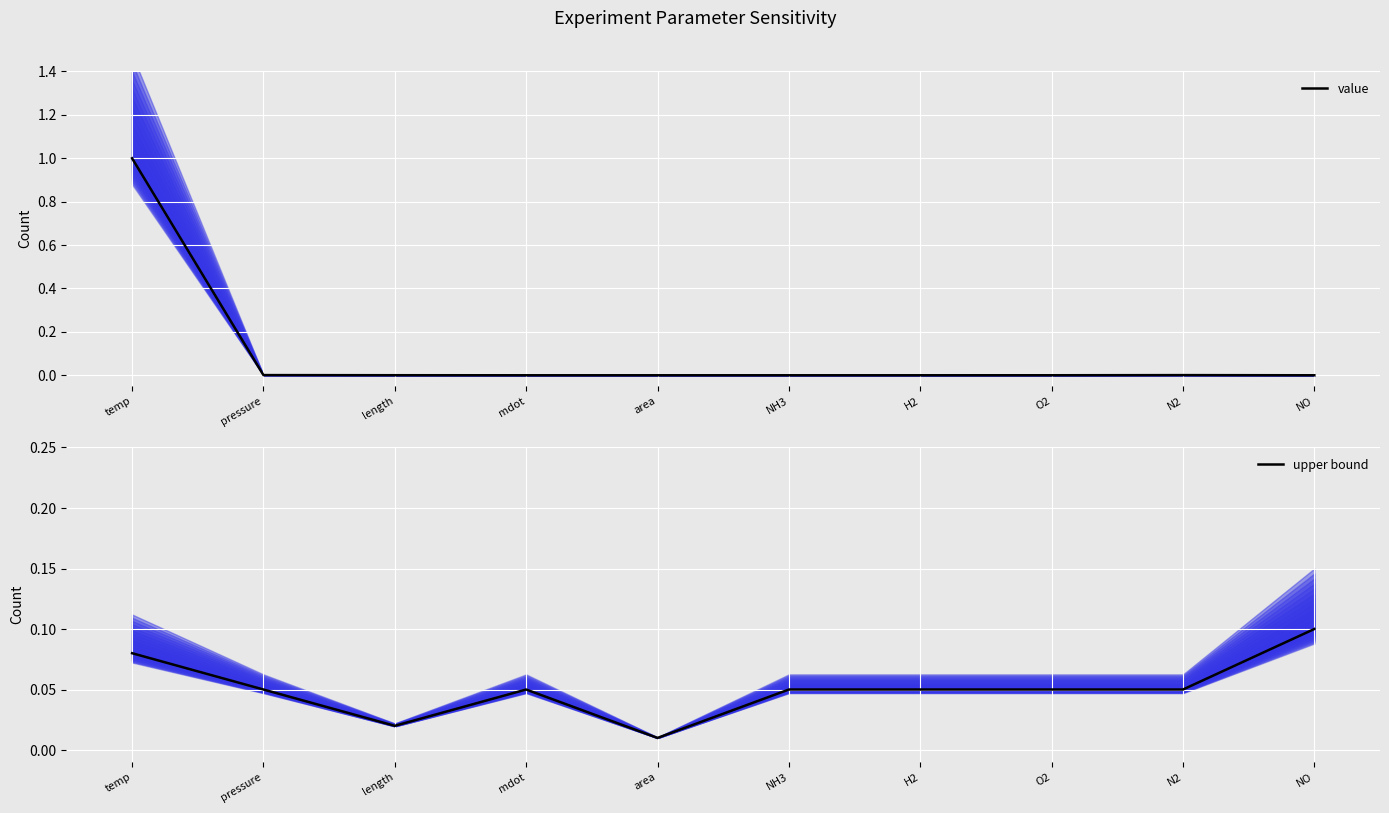

Is the value of value at N2 greater than the value of upper bound at area?

No